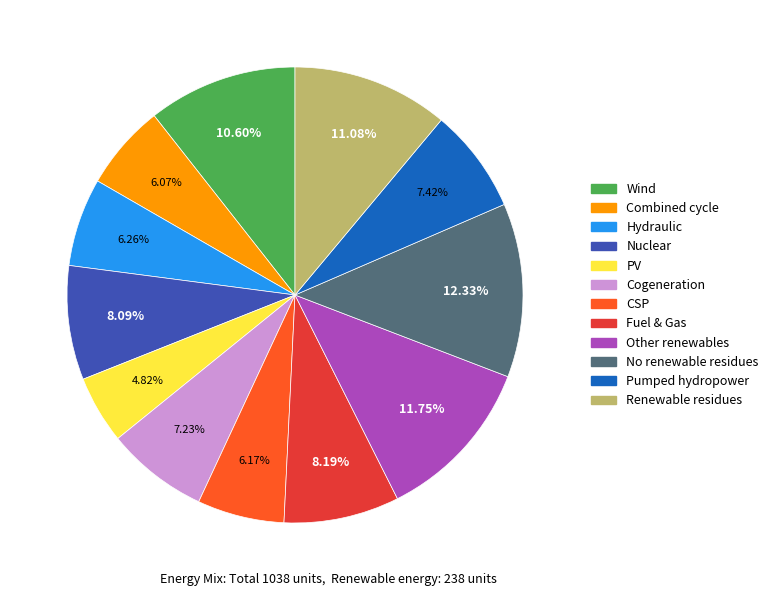

Does Cogeneration account for over 50% of the chart?

No